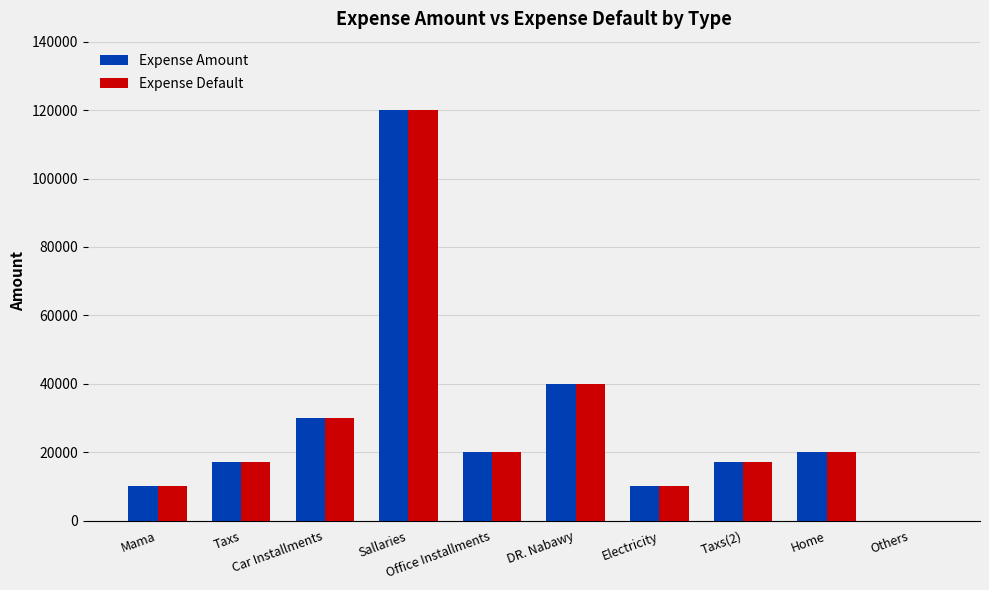

Is it true that Expense Amount equals 15043 at Mama?

False